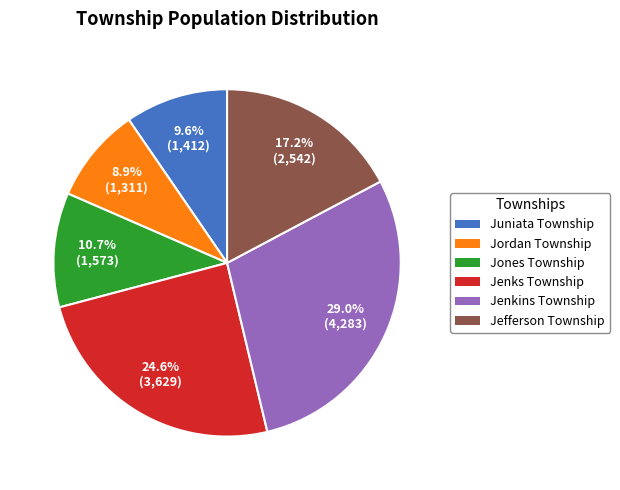

How many segments does this pie chart have?

6